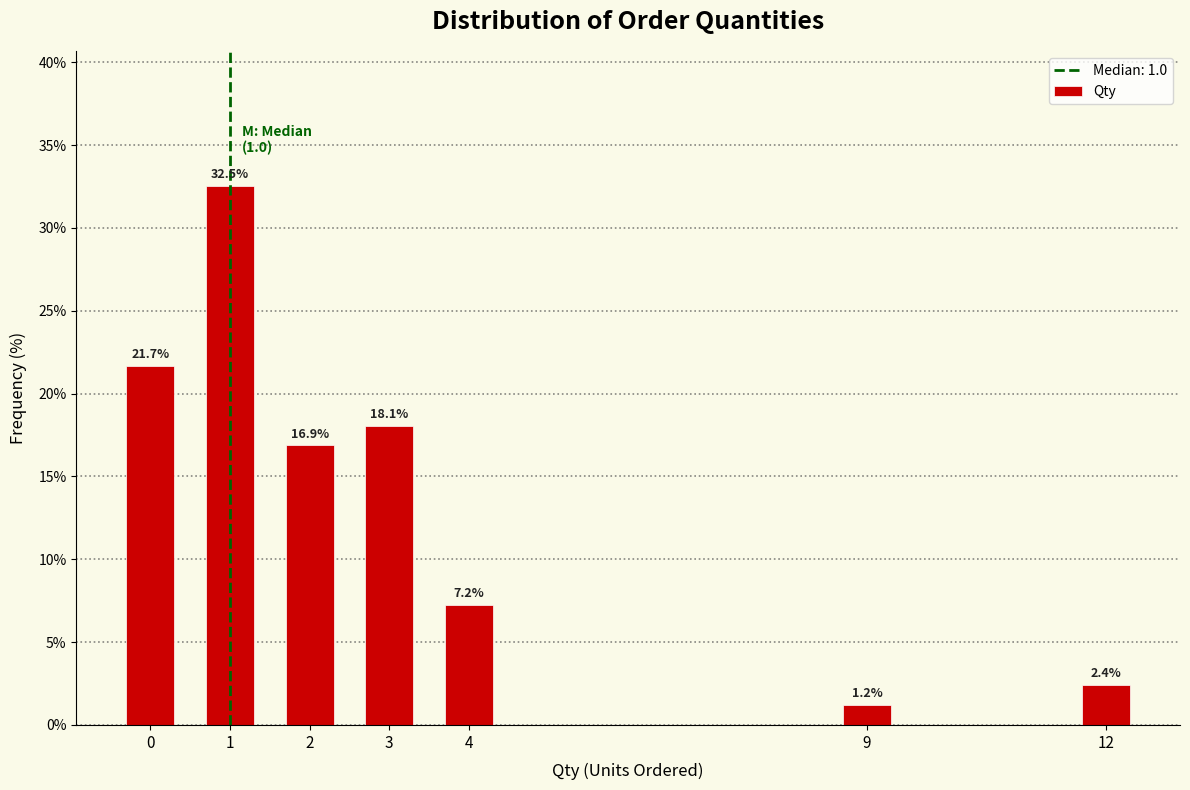

Reading left to right, transcribe all the data shown in this chart.

0=21.7	1=32.5	2=16.9	3=18.1	4=7.2	9=1.2	12=2.4